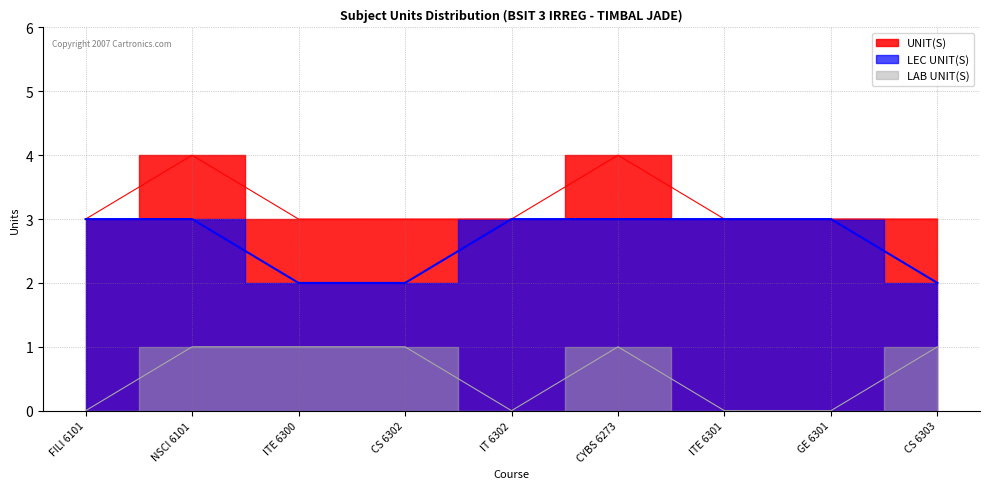

What is the label of the 9th point from the right?

FILI 6101